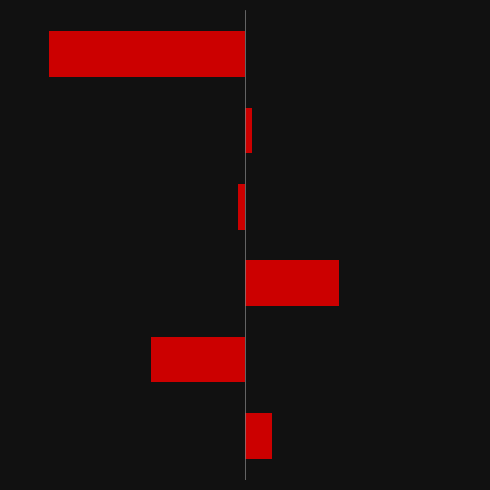

Which has a higher value, 2 or 3?

3